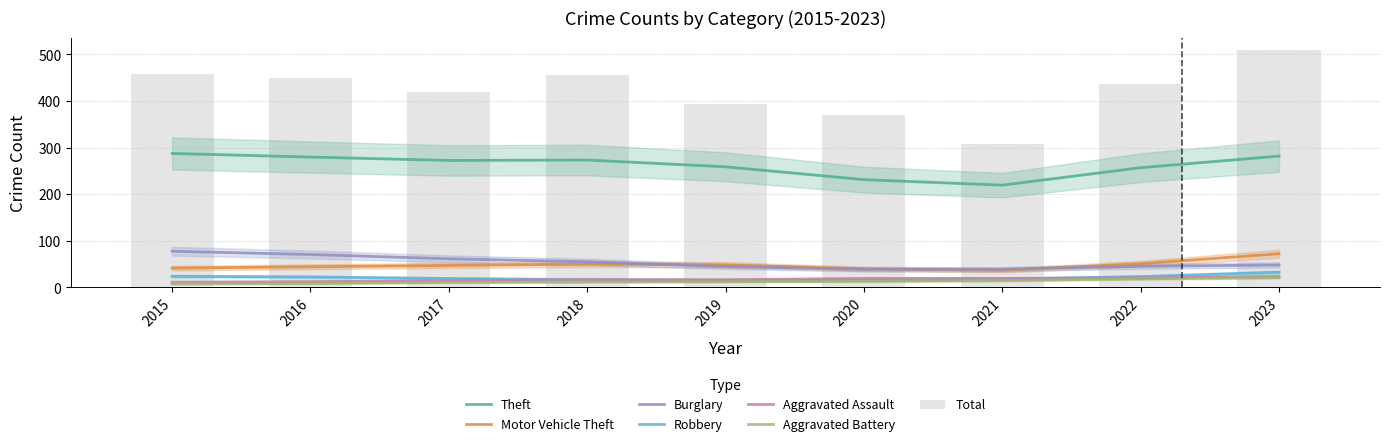

What is the sum of the Theft values at 2023 and 2016?

569